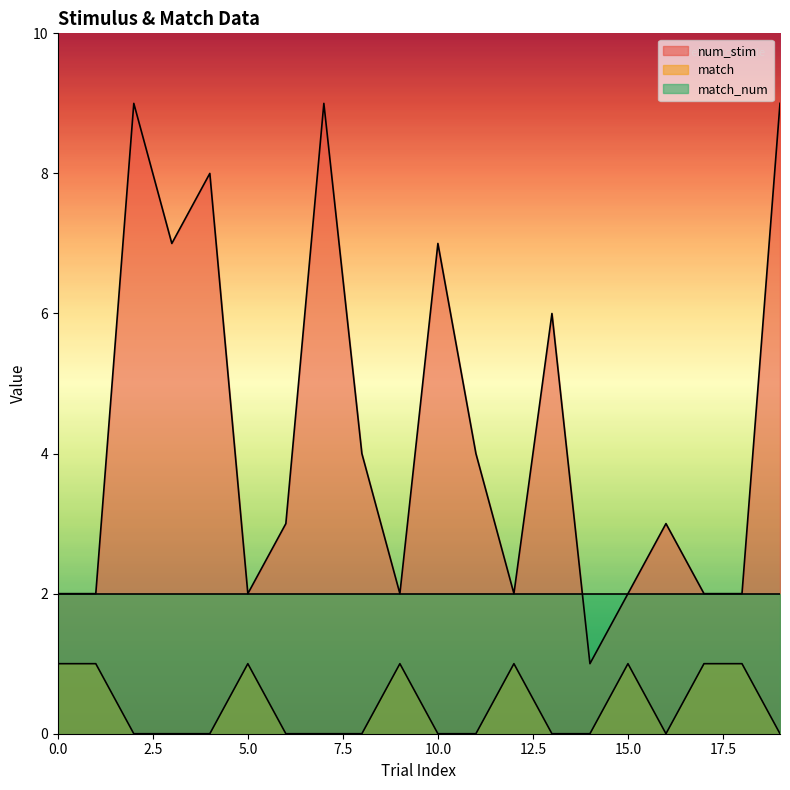

What is the sum of the match values at 0 and 12?

2